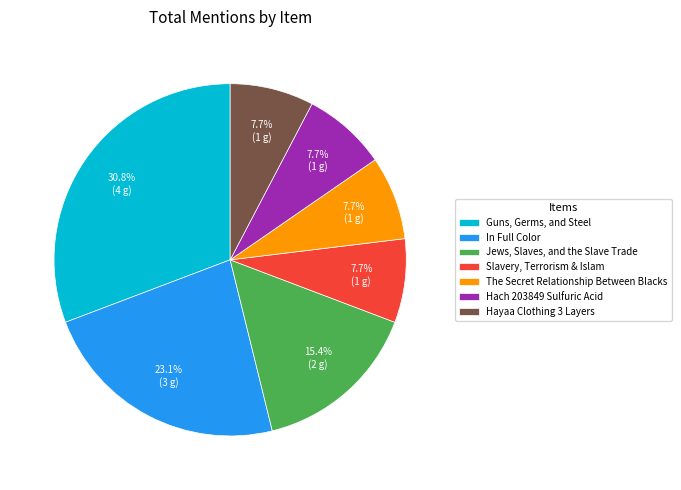

Count the number of slices in the pie.

7